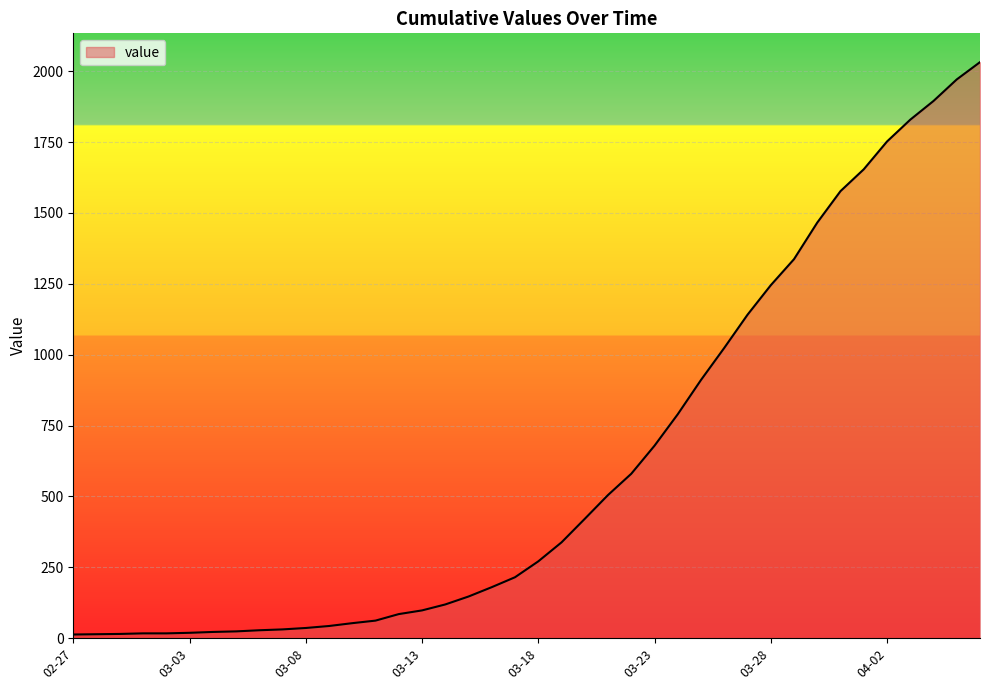

What is the difference between the maximum and minimum values?

2019